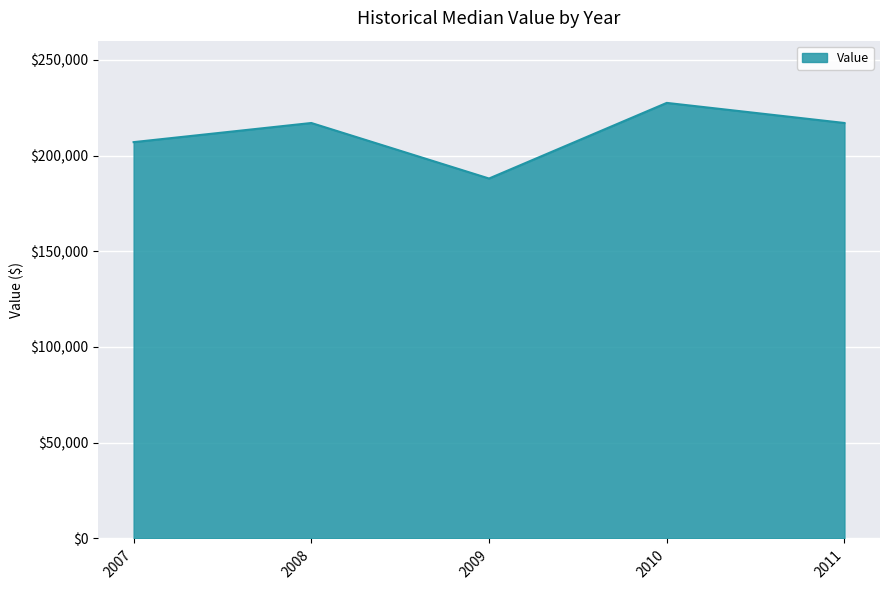

The value at 2009 is 295019. True or false?

False